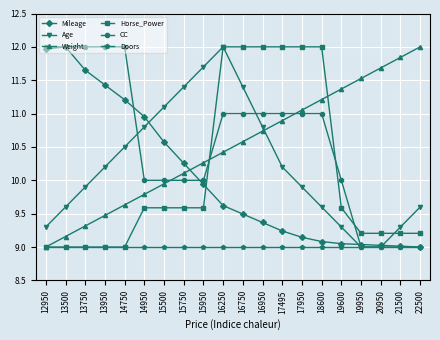

At which label does Weight reach its peak?

22500